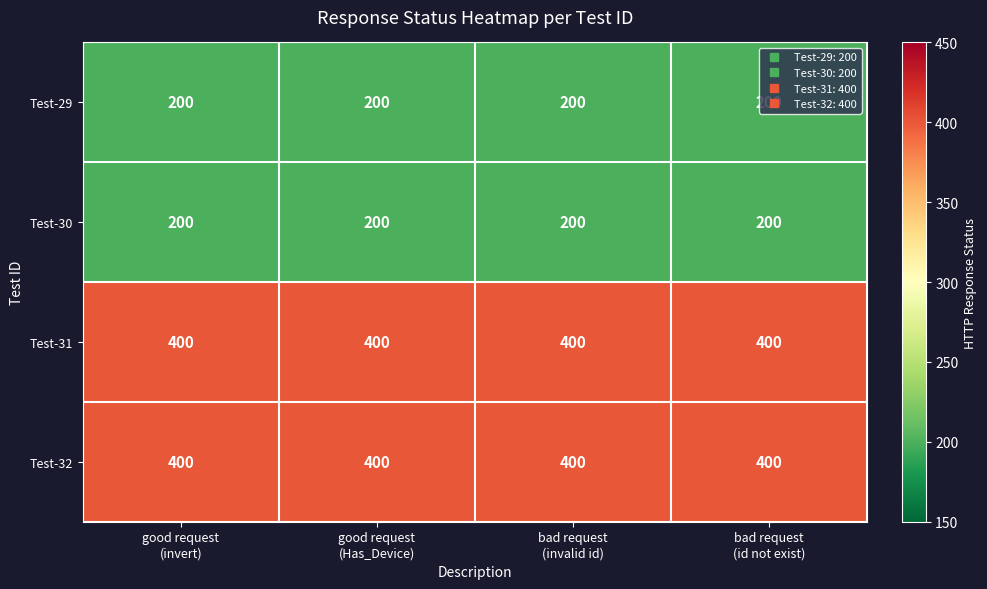

At how many categories does at least one series exceed 281?

4